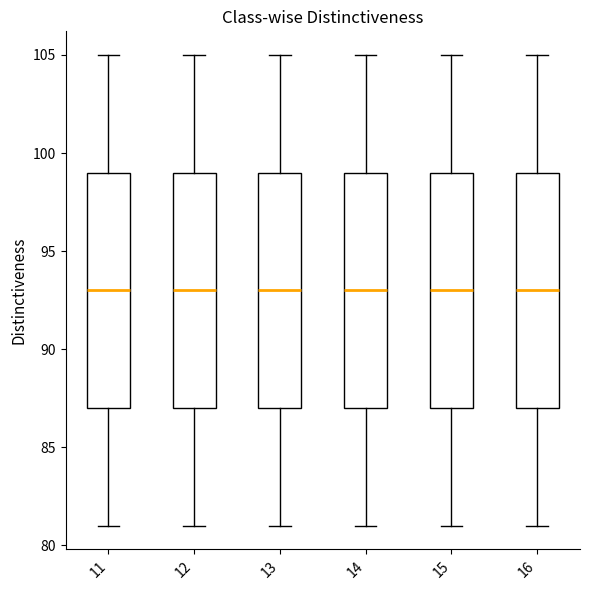

Reading left to right, read every box against the y-axis: the position of its median line, the range the box covers, and the ends of its whiskers. The values are not printed on the chart, so give them approximately, as read against the axis.

11: median 93, box 87 to 99, whiskers 81 to 105
12: median 93, box 87 to 99, whiskers 81 to 105
13: median 93, box 87 to 99, whiskers 81 to 105
14: median 93, box 87 to 99, whiskers 81 to 105
15: median 93, box 87 to 99, whiskers 81 to 105
16: median 93, box 87 to 99, whiskers 81 to 105